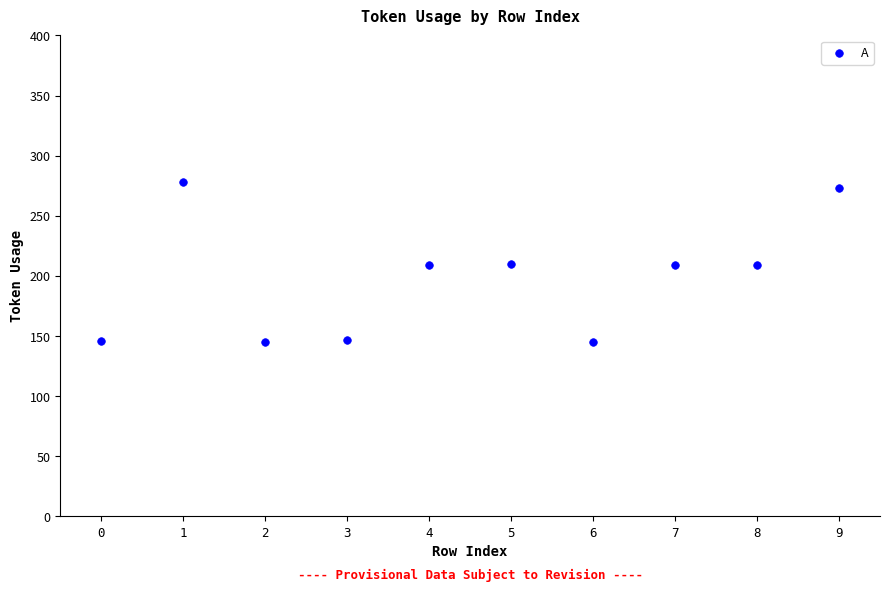

What is the range of Y values (max minus min)?

133